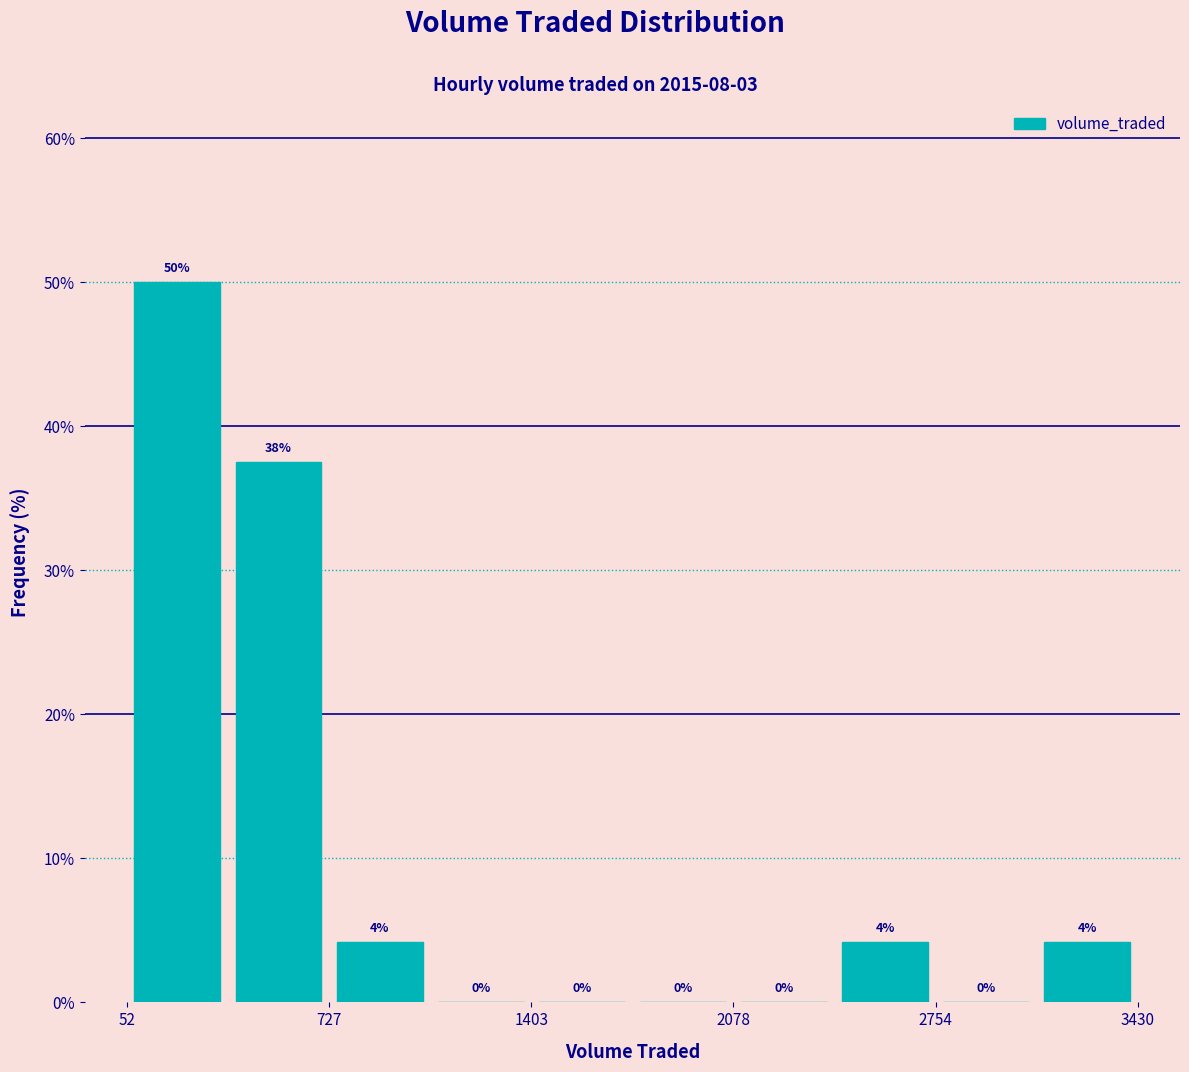

Around what value on the x-axis is the tallest bar? Give the approximate position of its centre, as read against the axis.

200